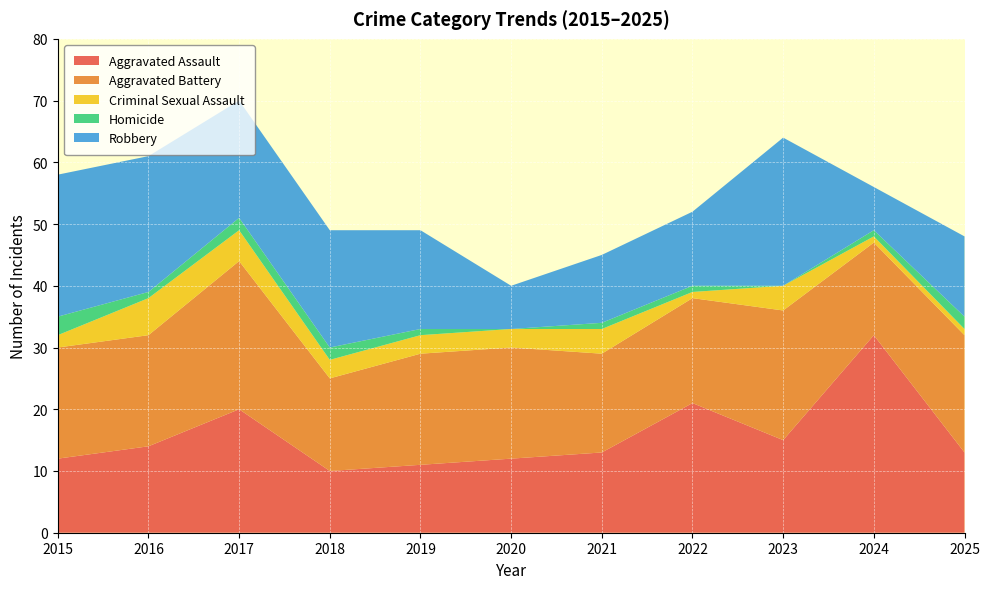

Reading left to right, transcribe all the data shown in this chart.

Aggravated Assault: 2015=12	2016=14	2017=20	2018=10	2019=11	2020=12	2021=13	2022=21	2023=15	2024=32	2025=13
Aggravated Battery: 2015=18	2016=18	2017=24	2018=15	2019=18	2020=18	2021=16	2022=17	2023=21	2024=15	2025=19
Criminal Sexual Assault: 2015=2	2016=6	2017=5	2018=3	2019=3	2020=3	2021=4	2022=1	2023=4	2024=1	2025=1
Homicide: 2015=3	2016=1	2017=2	2018=2	2019=1	2020=0	2021=1	2022=1	2023=0	2024=1	2025=2
Robbery: 2015=23	2016=22	2017=19	2018=19	2019=16	2020=7	2021=11	2022=12	2023=24	2024=7	2025=13